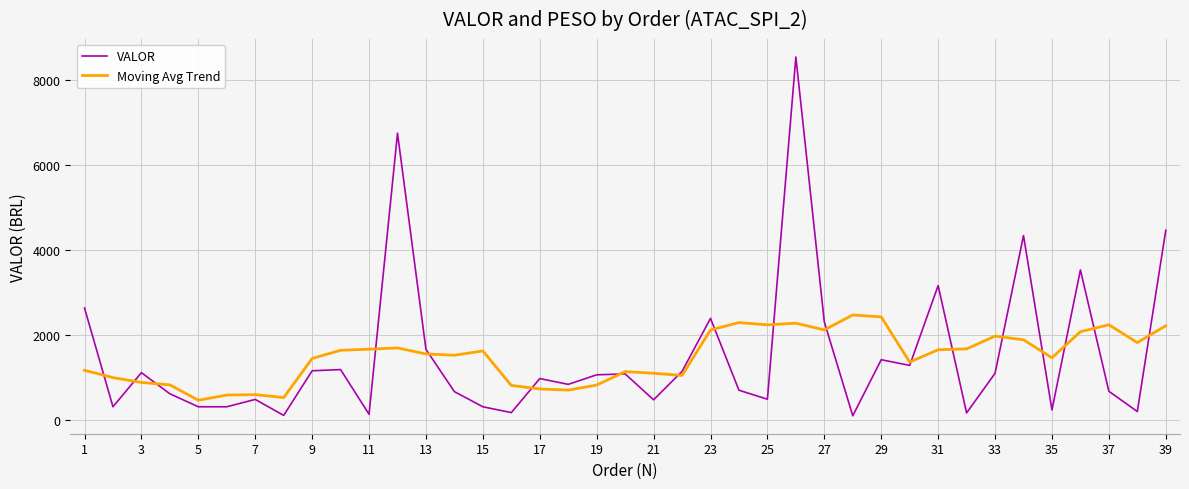

Count the number of data series in this chart.

2